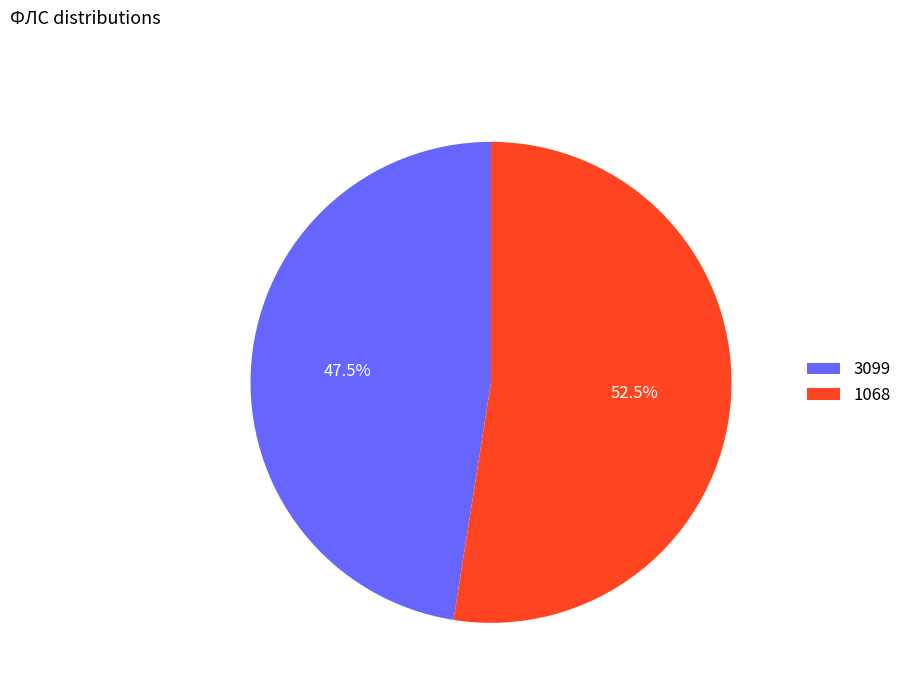

Approximately how many times larger is the value at 3099 compared to 1068?

0.9